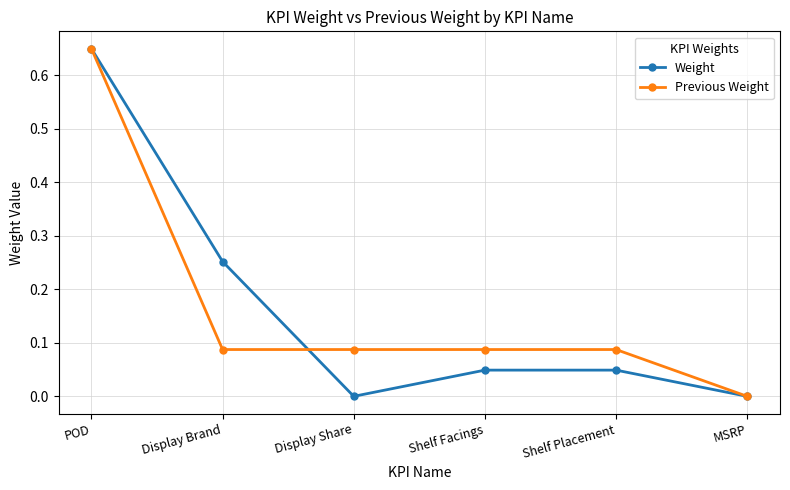

Is it true that Weight equals 0.0 at Shelf Facings?

True